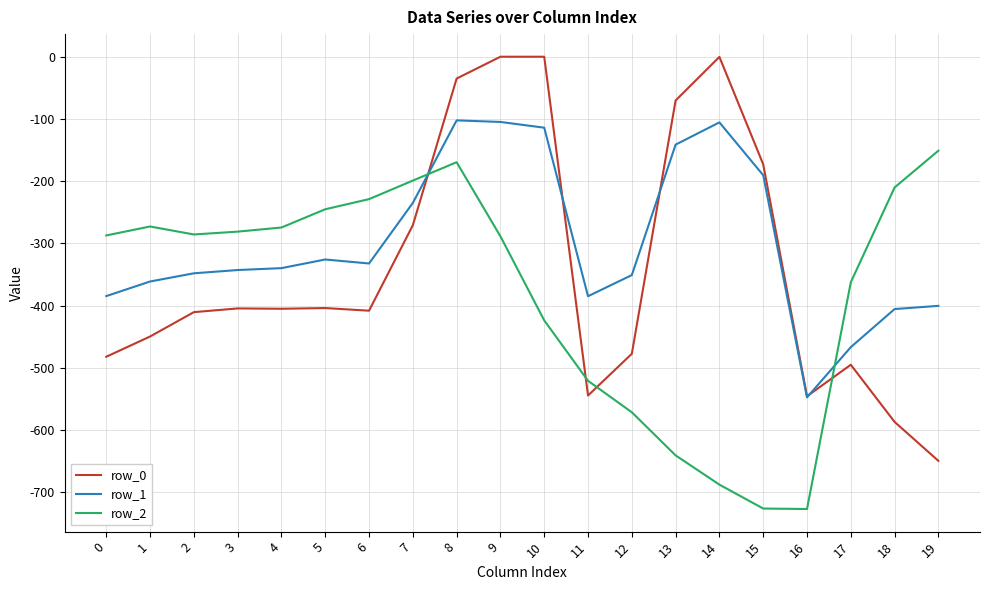

True or false: row_0 has a value of -257.1 at 3.

False